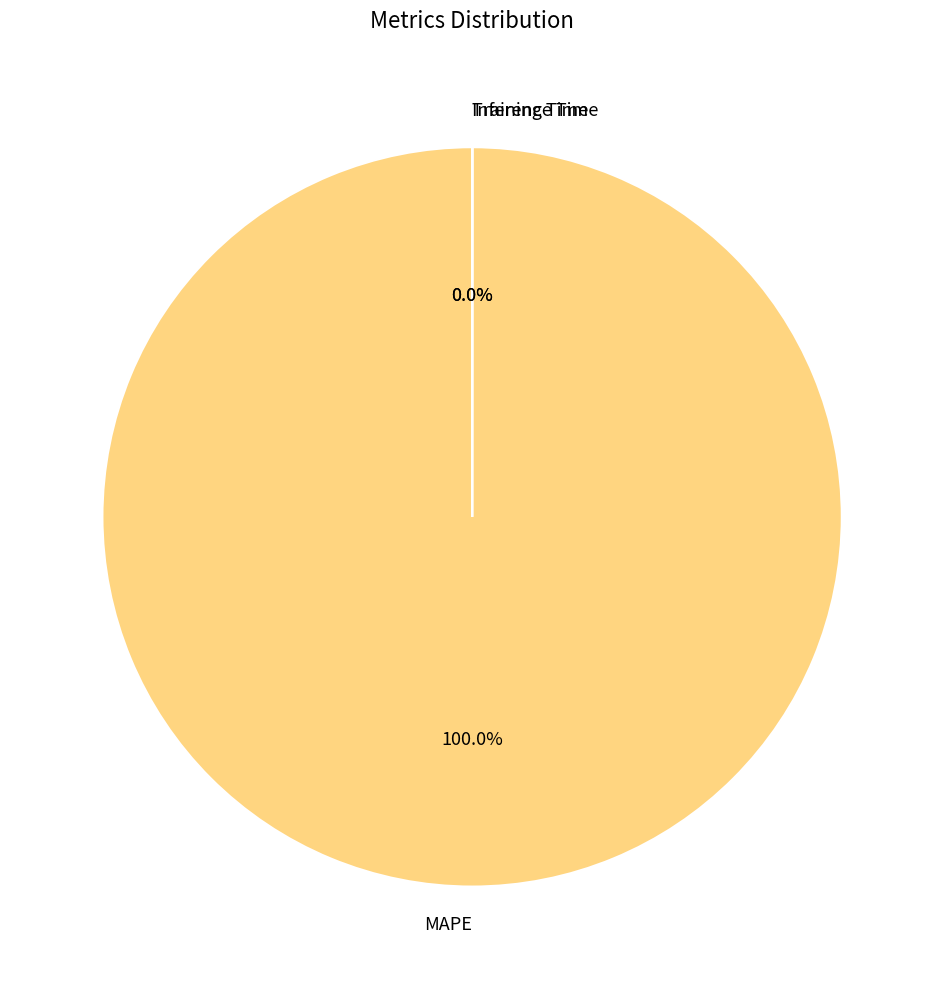

Rank the categories by value from highest to lowest.

MAPE, Training Time, Inference Time